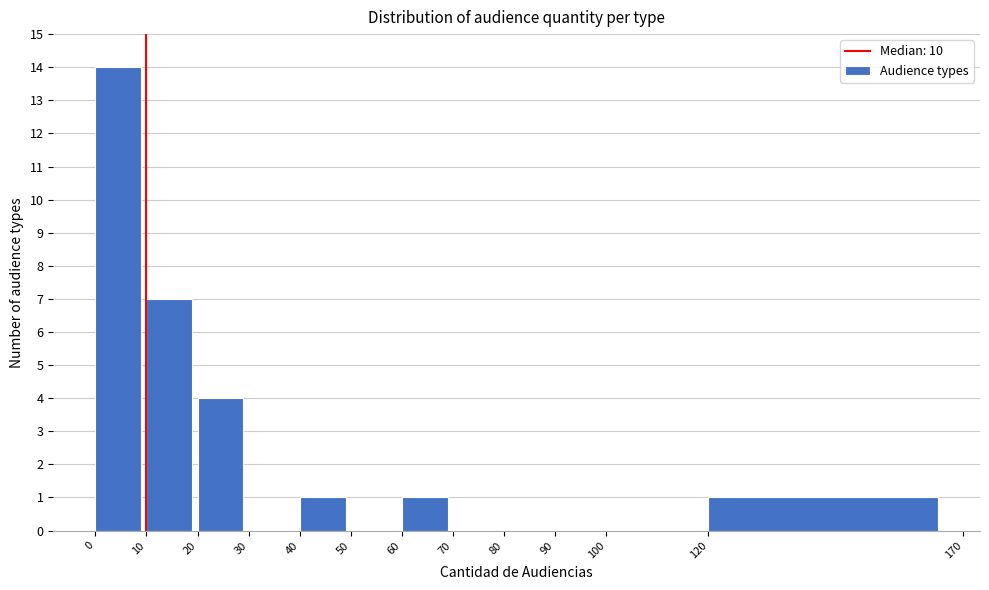

Reading left to right, list every bar in this chart as the range it spans on the x-axis followed by its height. The values are not printed on the chart, so give them approximately, as read against the axis.

0 to 10: 14
10 to 20: 7
20 to 30: 4
30 to 40: 0
40 to 50: 1
50 to 60: 0
60 to 70: 1
70 to 80: 0
80 to 90: 0
90 to 100: 0
100 to 120: 0
120 to 170: 1